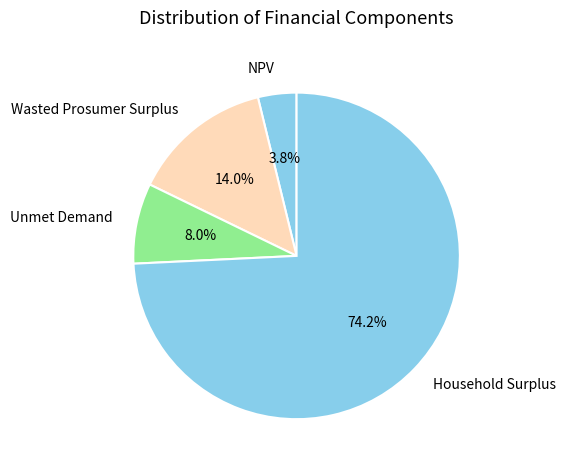

To the nearest percent, what is the average slice percentage?

25%